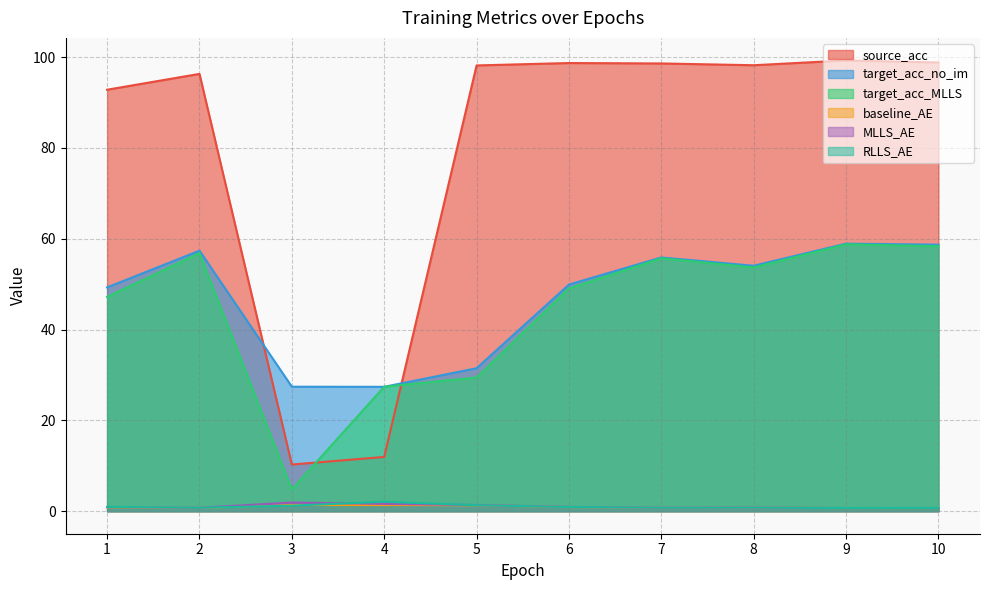

Rank the series at 5 from highest to lowest value.

source_acc, target_acc_no_im, target_acc_MLLS, MLLS_AE, RLLS_AE, baseline_AE